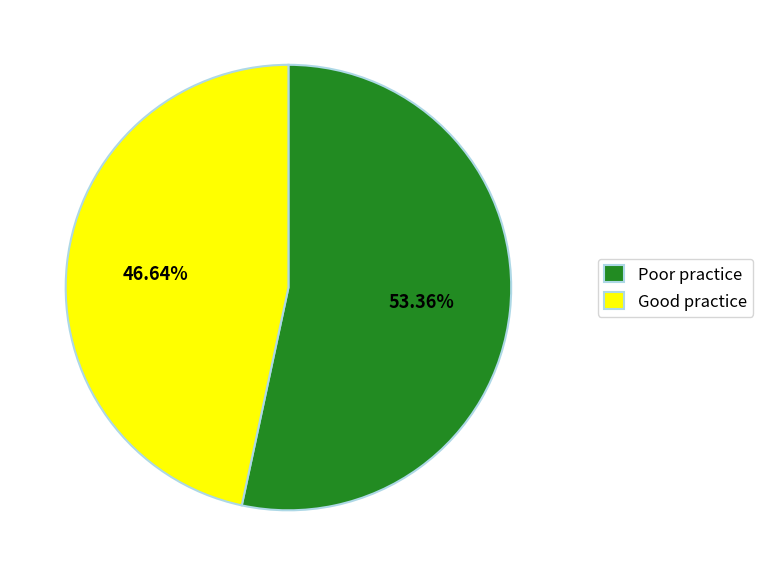

Combined, do Good practice and Poor practice account for over 50%?

Yes